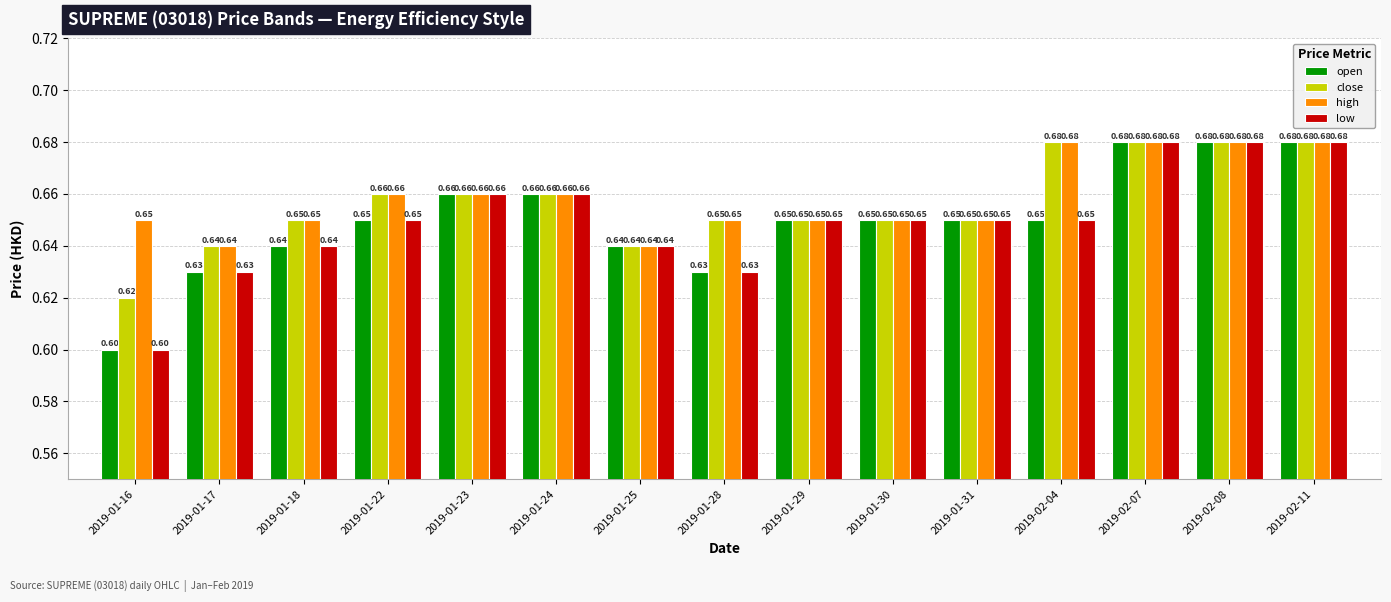

How many bars are there in each group?

4